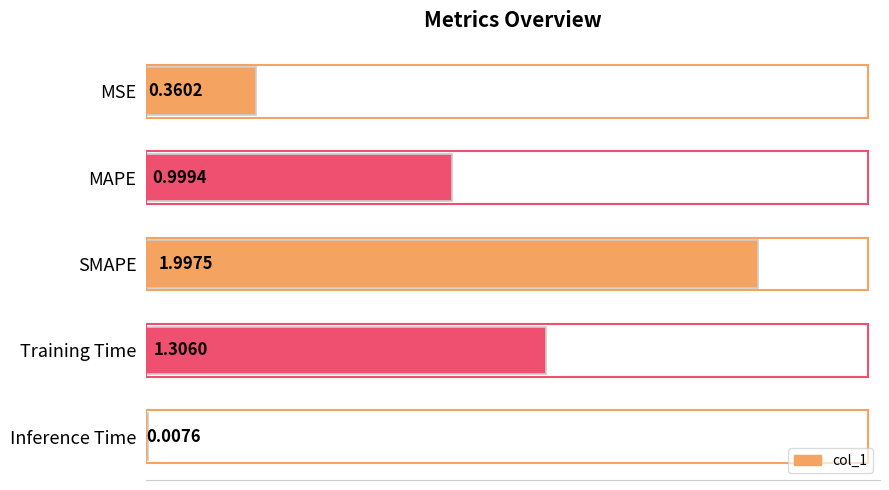

At which category does the chart reach its peak across all series?

SMAPE